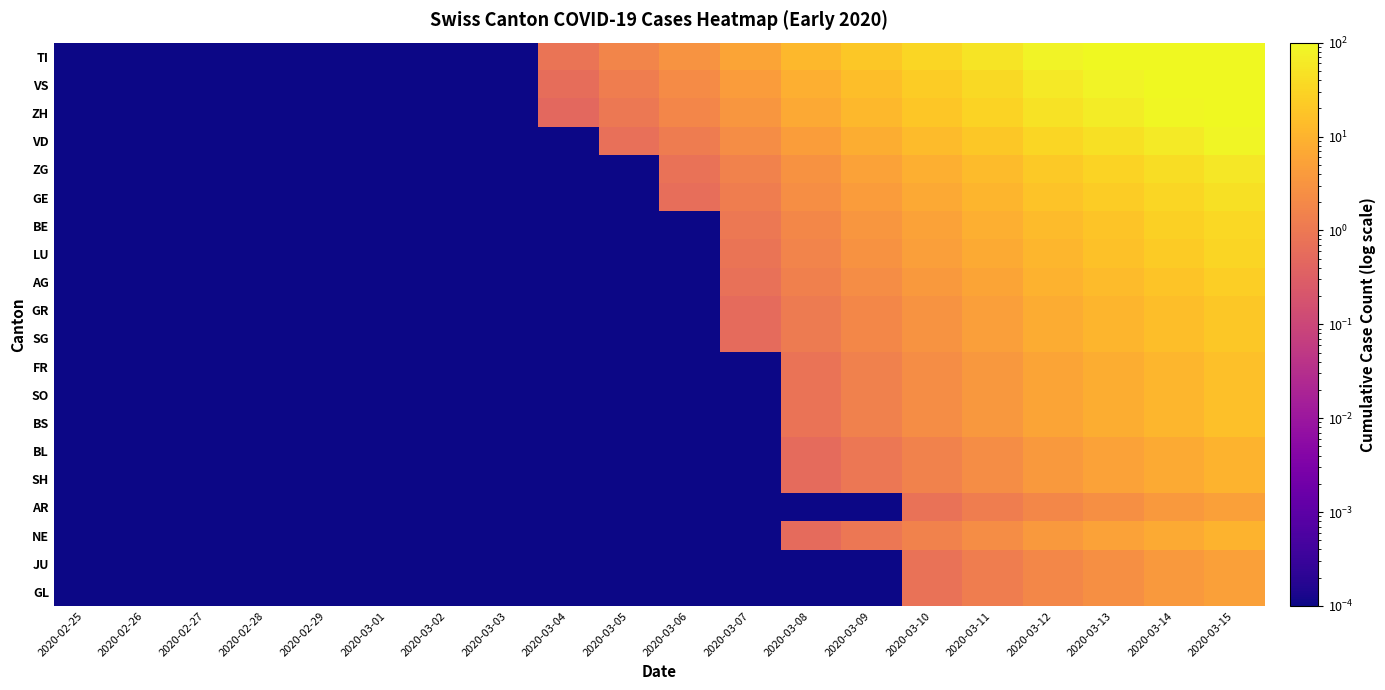

Reading left to right, extract all data points from this chart.

TI: 2020-02-25=0.0	2020-02-26=0.0	2020-02-27=0.0	2020-02-28=0.0	2020-02-29=0.0	2020-03-01=0.0	2020-03-02=0.0	2020-03-03=0.0	2020-03-04=0.9	2020-03-05=1.7	2020-03-06=3.0	2020-03-07=6.0	2020-03-08=11.6	2020-03-09=20.6	2020-03-10=33.1	2020-03-11=51.6	2020-03-12=82.6	2020-03-13=115.2	2020-03-14=160.8	2020-03-15=220.2
VS: 2020-02-25=0.0	2020-02-26=0.0	2020-02-27=0.0	2020-02-28=0.0	2020-02-29=0.0	2020-03-01=0.0	2020-03-02=0.0	2020-03-03=0.0	2020-03-04=0.6	2020-03-05=1.2	2020-03-06=2.2	2020-03-07=4.3	2020-03-08=8.4	2020-03-09=14.9	2020-03-10=23.9	2020-03-11=37.2	2020-03-12=59.5	2020-03-13=83.1	2020-03-14=115.9	2020-03-15=158.7
ZH: 2020-02-25=0.0	2020-02-26=0.0	2020-02-27=0.0	2020-02-28=0.0	2020-02-29=0.0	2020-03-01=0.0	2020-03-02=0.0	2020-03-03=0.0	2020-03-04=0.5	2020-03-05=1.0	2020-03-06=1.8	2020-03-07=3.5	2020-03-08=6.8	2020-03-09=12.0	2020-03-10=19.2	2020-03-11=30.0	2020-03-12=48.0	2020-03-13=67.0	2020-03-14=93.5	2020-03-15=128.0
VD: 2020-02-25=0.0	2020-02-26=0.0	2020-02-27=0.0	2020-02-28=0.0	2020-02-29=0.0	2020-03-01=0.0	2020-03-02=0.0	2020-03-03=0.0	2020-03-04=0.0	2020-03-05=0.7	2020-03-06=1.2	2020-03-07=2.4	2020-03-08=4.6	2020-03-09=8.2	2020-03-10=13.1	2020-03-11=20.4	2020-03-12=32.6	2020-03-13=45.6	2020-03-14=63.6	2020-03-15=87.0
ZG: 2020-02-25=0.0	2020-02-26=0.0	2020-02-27=0.0	2020-02-28=0.0	2020-02-29=0.0	2020-03-01=0.0	2020-03-02=0.0	2020-03-03=0.0	2020-03-04=0.0	2020-03-05=0.0	2020-03-06=0.8	2020-03-07=1.5	2020-03-08=3.0	2020-03-09=5.3	2020-03-10=8.5	2020-03-11=13.2	2020-03-12=21.1	2020-03-13=29.5	2020-03-14=41.1	2020-03-15=56.3
GE: 2020-02-25=0.0	2020-02-26=0.0	2020-02-27=0.0	2020-02-28=0.0	2020-02-29=0.0	2020-03-01=0.0	2020-03-02=0.0	2020-03-03=0.0	2020-03-04=0.0	2020-03-05=0.0	2020-03-06=0.6	2020-03-07=1.3	2020-03-08=2.4	2020-03-09=4.3	2020-03-10=6.9	2020-03-11=10.8	2020-03-12=17.3	2020-03-13=24.1	2020-03-14=33.7	2020-03-15=46.1
BE: 2020-02-25=0.0	2020-02-26=0.0	2020-02-27=0.0	2020-02-28=0.0	2020-02-29=0.0	2020-03-01=0.0	2020-03-02=0.0	2020-03-03=0.0	2020-03-04=0.0	2020-03-05=0.0	2020-03-06=0.0	2020-03-07=1.0	2020-03-08=1.9	2020-03-09=3.4	2020-03-10=5.4	2020-03-11=8.4	2020-03-12=13.4	2020-03-13=18.8	2020-03-14=26.2	2020-03-15=35.8
LU: 2020-02-25=0.0	2020-02-26=0.0	2020-02-27=0.0	2020-02-28=0.0	2020-02-29=0.0	2020-03-01=0.0	2020-03-02=0.0	2020-03-03=0.0	2020-03-04=0.0	2020-03-05=0.0	2020-03-06=0.0	2020-03-07=0.8	2020-03-08=1.6	2020-03-09=2.9	2020-03-10=4.6	2020-03-11=7.2	2020-03-12=11.5	2020-03-13=16.1	2020-03-14=22.4	2020-03-15=30.7
AG: 2020-02-25=0.0	2020-02-26=0.0	2020-02-27=0.0	2020-02-28=0.0	2020-02-29=0.0	2020-03-01=0.0	2020-03-02=0.0	2020-03-03=0.0	2020-03-04=0.0	2020-03-05=0.0	2020-03-06=0.0	2020-03-07=0.7	2020-03-08=1.4	2020-03-09=2.4	2020-03-10=3.9	2020-03-11=6.0	2020-03-12=9.6	2020-03-13=13.4	2020-03-14=18.7	2020-03-15=25.6
GR: 2020-02-25=0.0	2020-02-26=0.0	2020-02-27=0.0	2020-02-28=0.0	2020-02-29=0.0	2020-03-01=0.0	2020-03-02=0.0	2020-03-03=0.0	2020-03-04=0.0	2020-03-05=0.0	2020-03-06=0.0	2020-03-07=0.6	2020-03-08=1.1	2020-03-09=1.9	2020-03-10=3.1	2020-03-11=4.8	2020-03-12=7.7	2020-03-13=10.7	2020-03-14=15.0	2020-03-15=20.5
SG: 2020-02-25=0.0	2020-02-26=0.0	2020-02-27=0.0	2020-02-28=0.0	2020-02-29=0.0	2020-03-01=0.0	2020-03-02=0.0	2020-03-03=0.0	2020-03-04=0.0	2020-03-05=0.0	2020-03-06=0.0	2020-03-07=0.6	2020-03-08=1.1	2020-03-09=1.9	2020-03-10=3.1	2020-03-11=4.8	2020-03-12=7.7	2020-03-13=10.7	2020-03-14=15.0	2020-03-15=20.5
FR: 2020-02-25=0.0	2020-02-26=0.0	2020-02-27=0.0	2020-02-28=0.0	2020-02-29=0.0	2020-03-01=0.0	2020-03-02=0.0	2020-03-03=0.0	2020-03-04=0.0	2020-03-05=0.0	2020-03-06=0.0	2020-03-07=0.0	2020-03-08=0.8	2020-03-09=1.4	2020-03-10=2.3	2020-03-11=3.6	2020-03-12=5.8	2020-03-13=8.0	2020-03-14=11.2	2020-03-15=15.4
SO: 2020-02-25=0.0	2020-02-26=0.0	2020-02-27=0.0	2020-02-28=0.0	2020-02-29=0.0	2020-03-01=0.0	2020-03-02=0.0	2020-03-03=0.0	2020-03-04=0.0	2020-03-05=0.0	2020-03-06=0.0	2020-03-07=0.0	2020-03-08=0.8	2020-03-09=1.4	2020-03-10=2.3	2020-03-11=3.6	2020-03-12=5.8	2020-03-13=8.0	2020-03-14=11.2	2020-03-15=15.4
BS: 2020-02-25=0.0	2020-02-26=0.0	2020-02-27=0.0	2020-02-28=0.0	2020-02-29=0.0	2020-03-01=0.0	2020-03-02=0.0	2020-03-03=0.0	2020-03-04=0.0	2020-03-05=0.0	2020-03-06=0.0	2020-03-07=0.0	2020-03-08=0.8	2020-03-09=1.4	2020-03-10=2.3	2020-03-11=3.6	2020-03-12=5.8	2020-03-13=8.0	2020-03-14=11.2	2020-03-15=15.4
BL: 2020-02-25=0.0	2020-02-26=0.0	2020-02-27=0.0	2020-02-28=0.0	2020-02-29=0.0	2020-03-01=0.0	2020-03-02=0.0	2020-03-03=0.0	2020-03-04=0.0	2020-03-05=0.0	2020-03-06=0.0	2020-03-07=0.0	2020-03-08=0.5	2020-03-09=1.0	2020-03-10=1.5	2020-03-11=2.4	2020-03-12=3.8	2020-03-13=5.4	2020-03-14=7.5	2020-03-15=10.2
SH: 2020-02-25=0.0	2020-02-26=0.0	2020-02-27=0.0	2020-02-28=0.0	2020-02-29=0.0	2020-03-01=0.0	2020-03-02=0.0	2020-03-03=0.0	2020-03-04=0.0	2020-03-05=0.0	2020-03-06=0.0	2020-03-07=0.0	2020-03-08=0.5	2020-03-09=1.0	2020-03-10=1.5	2020-03-11=2.4	2020-03-12=3.8	2020-03-13=5.4	2020-03-14=7.5	2020-03-15=10.2
AR: 2020-02-25=0.0	2020-02-26=0.0	2020-02-27=0.0	2020-02-28=0.0	2020-02-29=0.0	2020-03-01=0.0	2020-03-02=0.0	2020-03-03=0.0	2020-03-04=0.0	2020-03-05=0.0	2020-03-06=0.0	2020-03-07=0.0	2020-03-08=0.0	2020-03-09=0.0	2020-03-10=0.8	2020-03-11=1.2	2020-03-12=1.9	2020-03-13=2.7	2020-03-14=3.7	2020-03-15=5.1
NE: 2020-02-25=0.0	2020-02-26=0.0	2020-02-27=0.0	2020-02-28=0.0	2020-02-29=0.0	2020-03-01=0.0	2020-03-02=0.0	2020-03-03=0.0	2020-03-04=0.0	2020-03-05=0.0	2020-03-06=0.0	2020-03-07=0.0	2020-03-08=0.5	2020-03-09=1.0	2020-03-10=1.5	2020-03-11=2.4	2020-03-12=3.8	2020-03-13=5.4	2020-03-14=7.5	2020-03-15=10.2
JU: 2020-02-25=0.0	2020-02-26=0.0	2020-02-27=0.0	2020-02-28=0.0	2020-02-29=0.0	2020-03-01=0.0	2020-03-02=0.0	2020-03-03=0.0	2020-03-04=0.0	2020-03-05=0.0	2020-03-06=0.0	2020-03-07=0.0	2020-03-08=0.0	2020-03-09=0.0	2020-03-10=0.8	2020-03-11=1.2	2020-03-12=1.9	2020-03-13=2.7	2020-03-14=3.7	2020-03-15=5.1
GL: 2020-02-25=0.0	2020-02-26=0.0	2020-02-27=0.0	2020-02-28=0.0	2020-02-29=0.0	2020-03-01=0.0	2020-03-02=0.0	2020-03-03=0.0	2020-03-04=0.0	2020-03-05=0.0	2020-03-06=0.0	2020-03-07=0.0	2020-03-08=0.0	2020-03-09=0.0	2020-03-10=0.8	2020-03-11=1.2	2020-03-12=1.9	2020-03-13=2.7	2020-03-14=3.7	2020-03-15=5.1